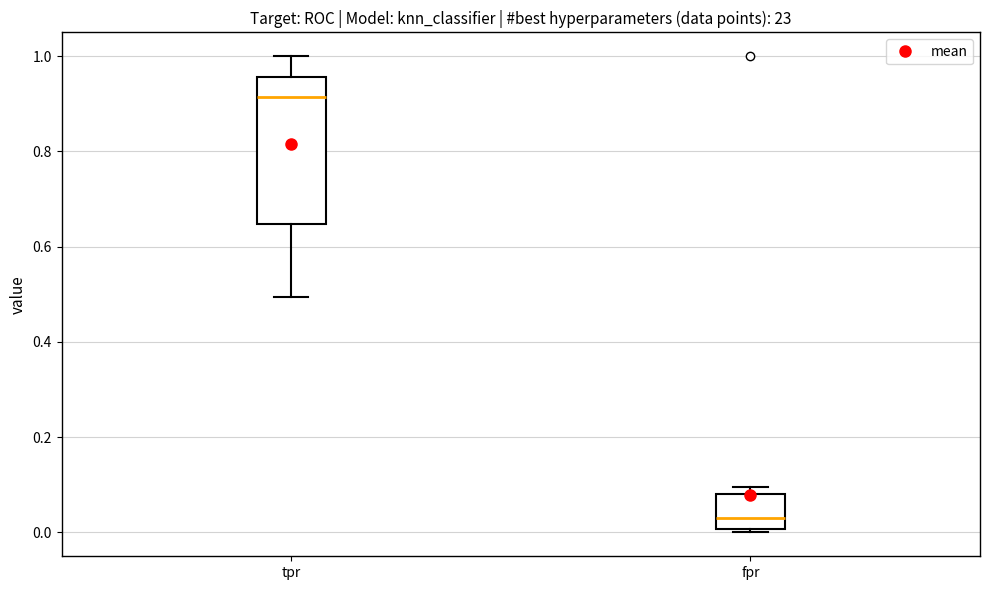

Reading left to right, read every box against the y-axis: the position of its median line, the range the box covers, and the ends of its whiskers. The values are not printed on the chart, so give them approximately, as read against the axis.

tpr: median 0.92, box 0.64 to 0.96, whiskers 0.50 to 1.00
fpr: median 0.02, box 0.00 to 0.08, whiskers 0.00 (just below the box's lower edge) to 0.10